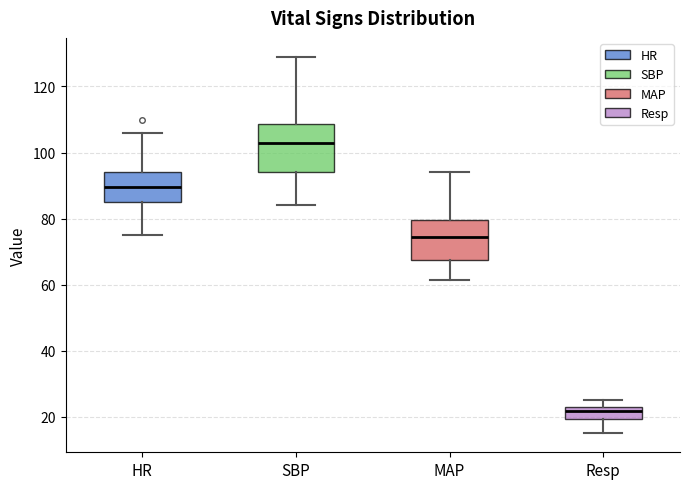

Reading left to right, transcribe this box plot: for each box, give where its median line is, the range the box spans, and where its two whiskers end, as read against the y-axis. The values are not printed on the chart, so give them approximately, as read against the axis.

HR: median 90, box 86 to 94, whiskers 76 to 106
SBP: median 104, box 94 to 108, whiskers 84 to 130
MAP: median 74, box 68 to 80, whiskers 62 to 94
Resp: median 22, box 20 to 24, whiskers 16 to 26